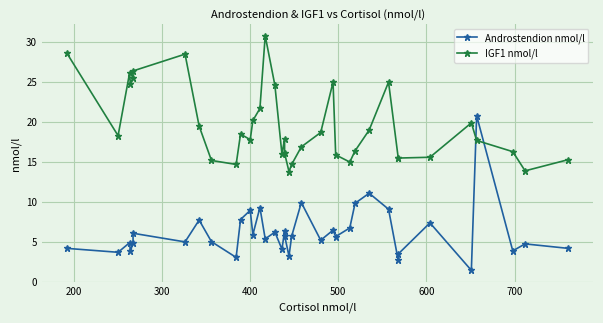

Which series has the widest spread of values?

Androstendion nmol/l